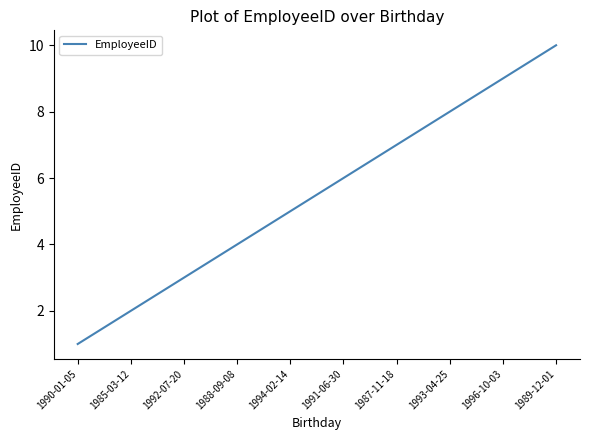

List the labels in order of value, largest first.

1989-12-01, 1996-10-03, 1993-04-25, 1987-11-18, 1991-06-30, 1994-02-14, 1988-09-08, 1992-07-20, 1985-03-12, 1990-01-05